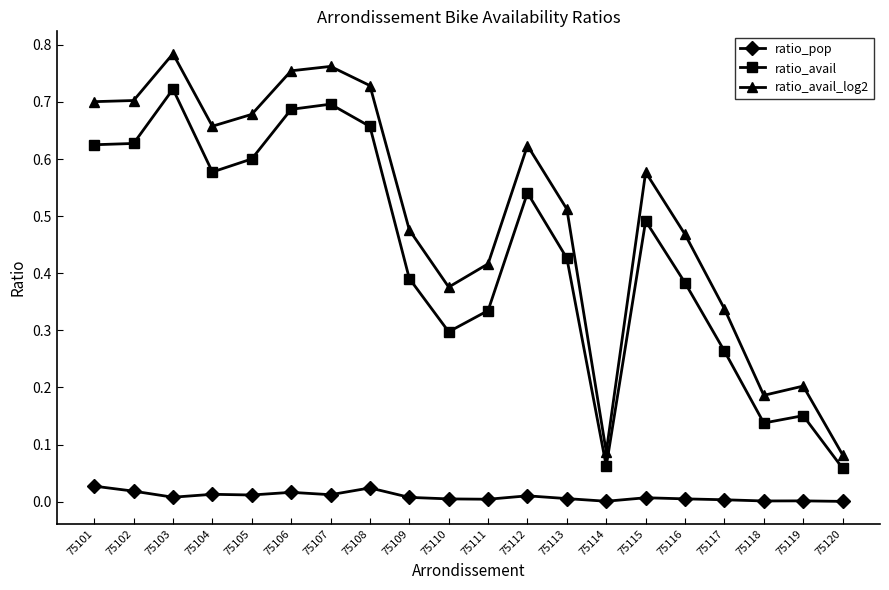

List the series in order of their peak value, highest first.

ratio_avail_log2, ratio_avail, ratio_pop